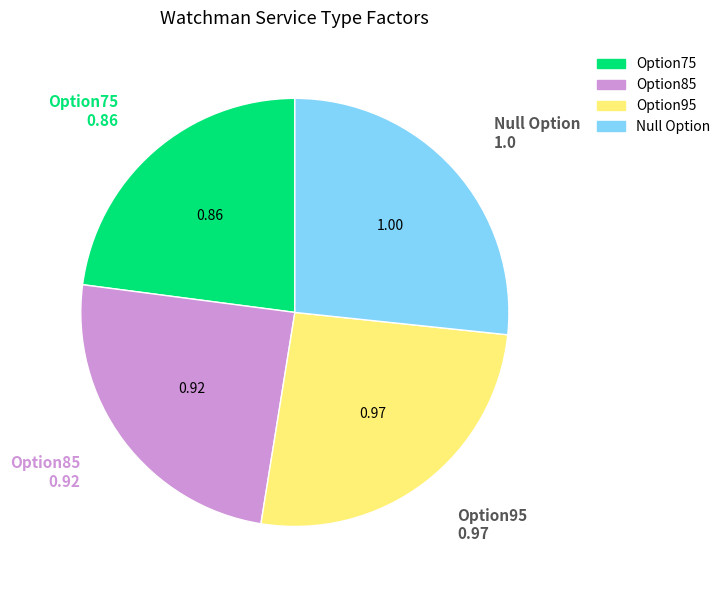

Which slice is the largest?

Null Option